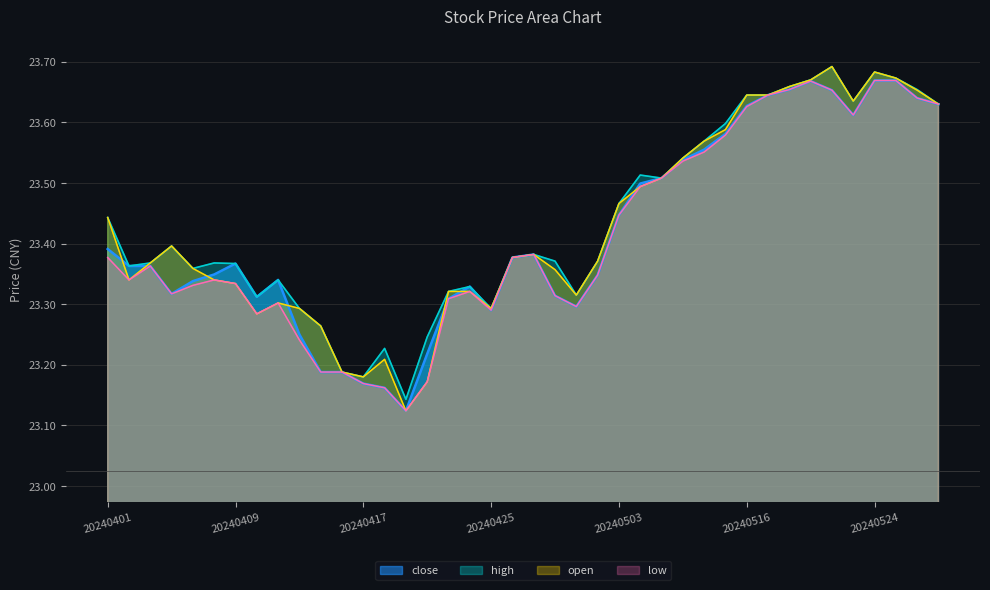

Does the chart display data point markers on the line(s)?

No